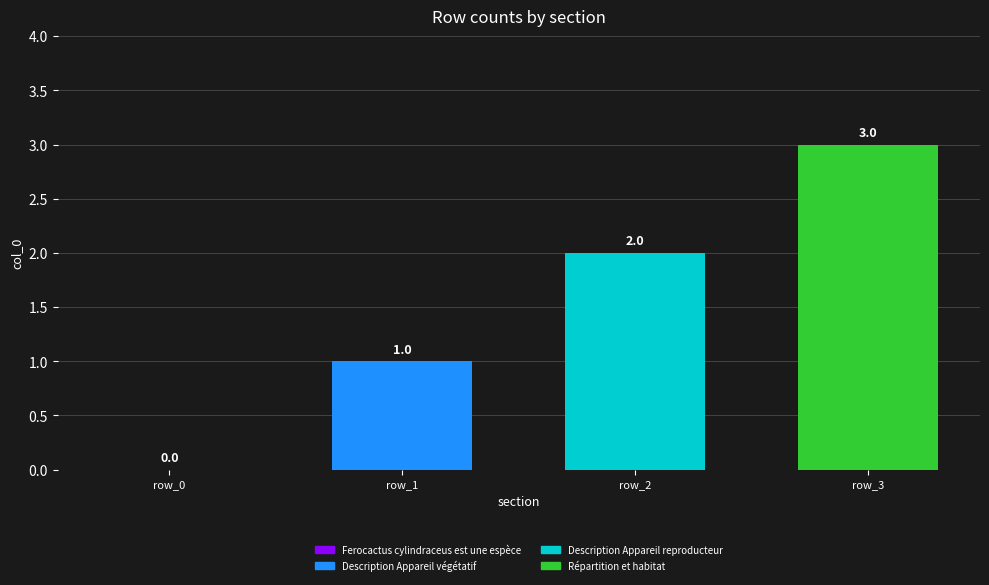

How many series are shown in this chart?

3